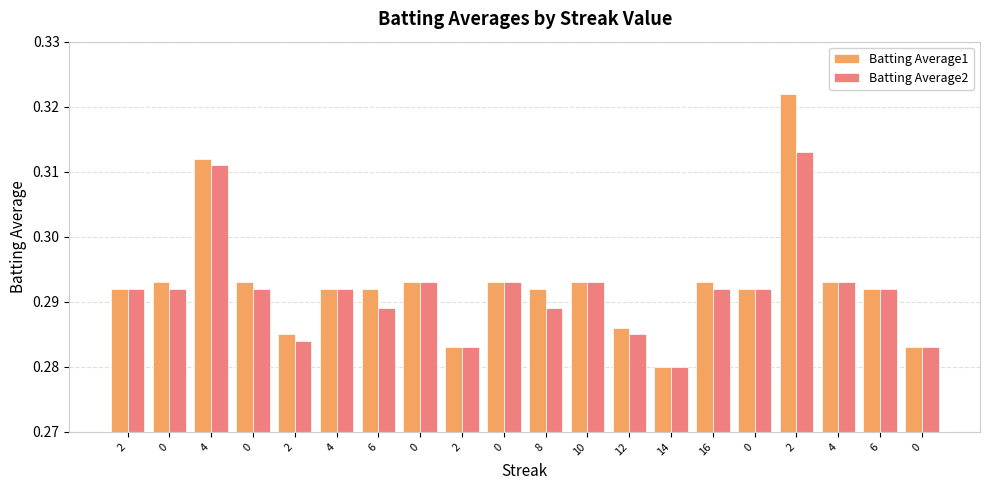

What is the sum of all Batting Average2 values?

5.8